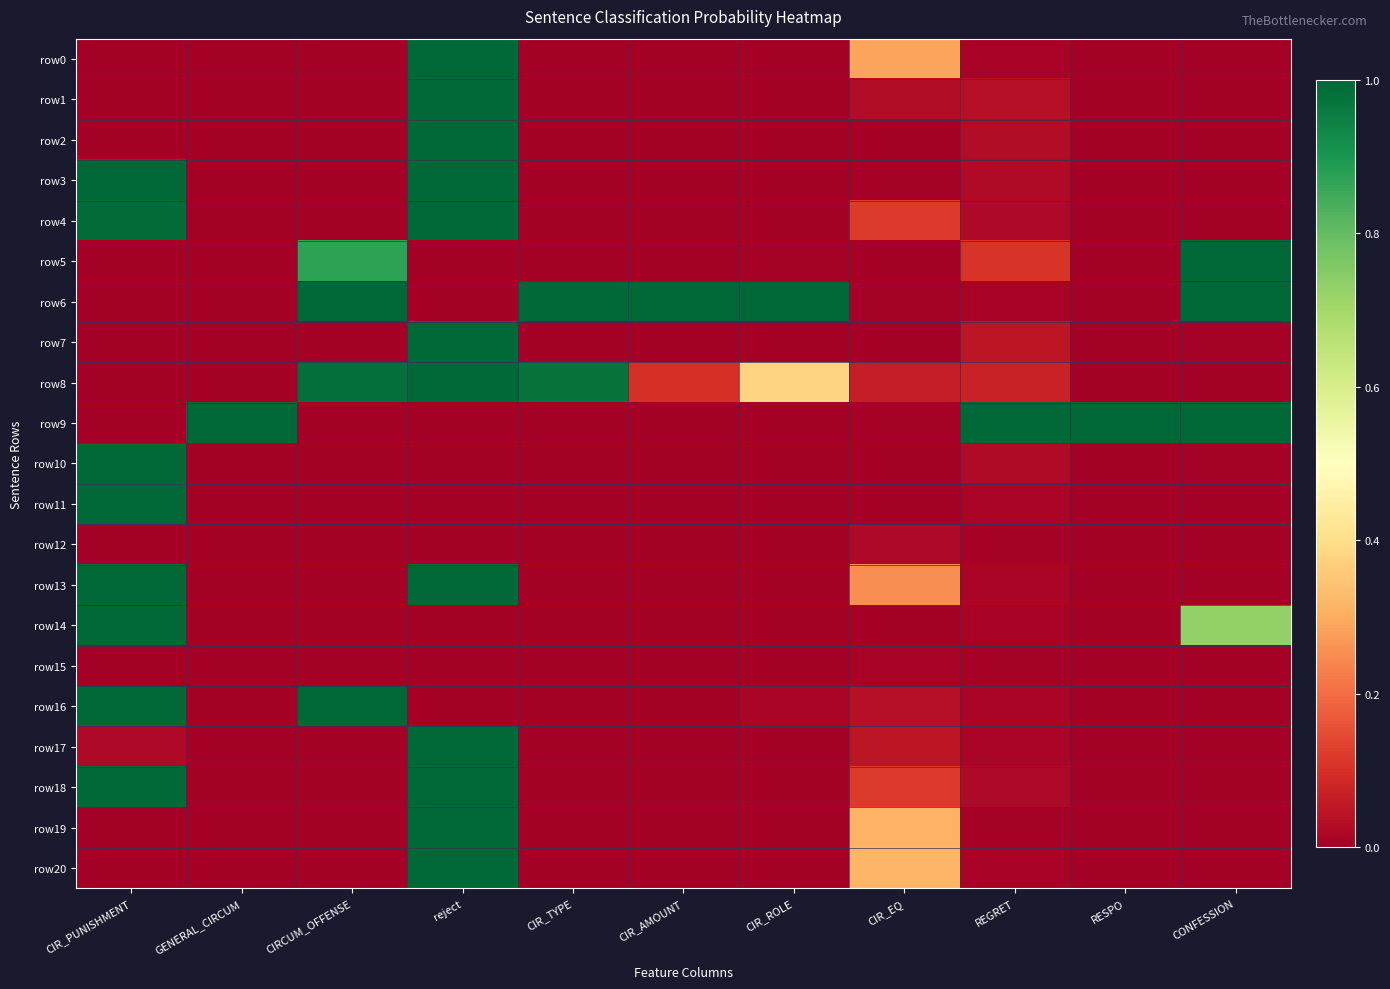

What is the spread (max minus min) of values at CIR_ROLE?

1.0